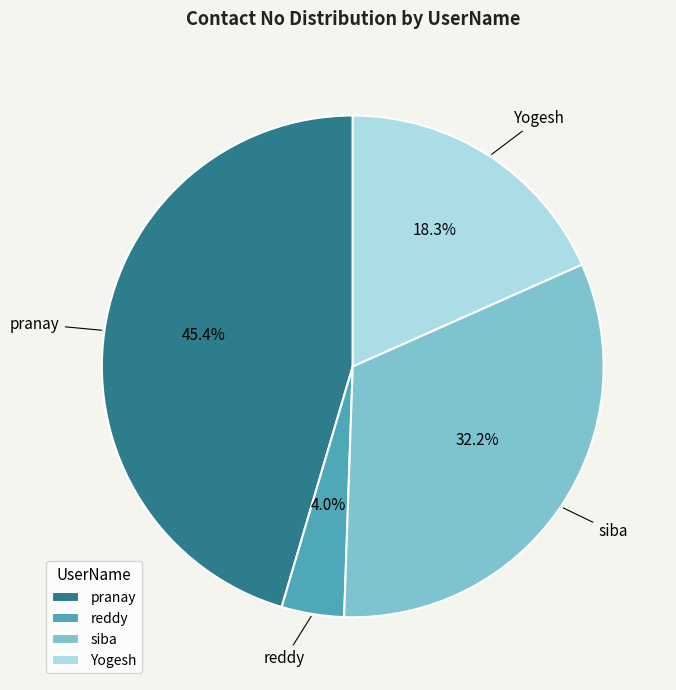

Is it true that reddy is 4% of the pie?

True